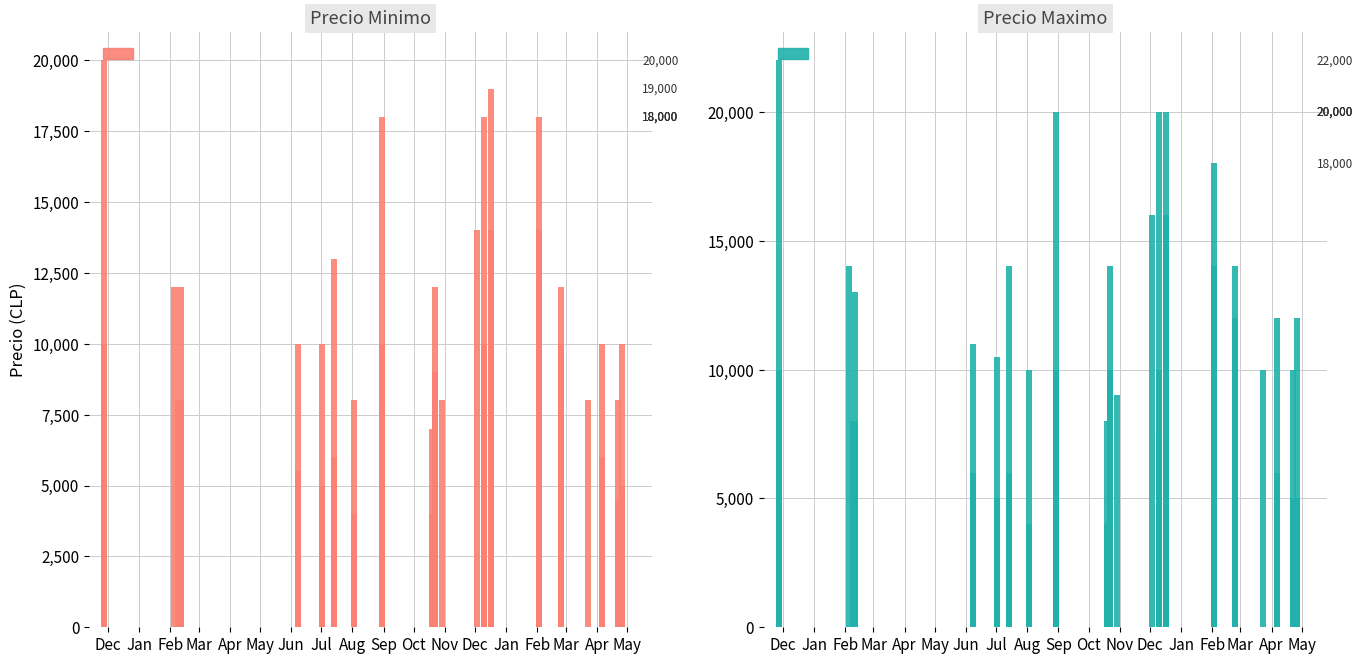

The Precio maximo series shows 6000 at Jun. True or false?

True